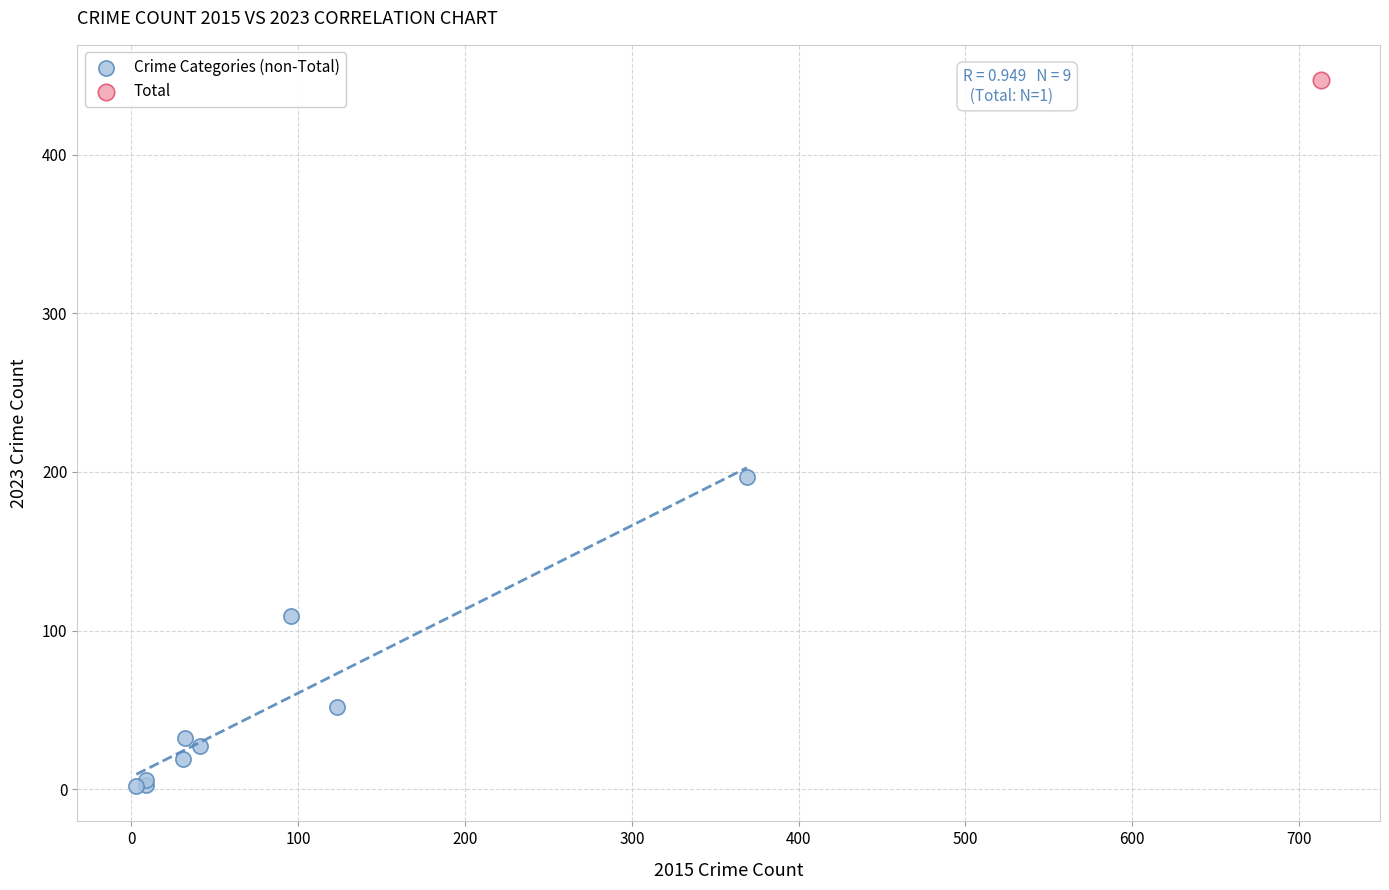

What are all the series names shown in the legend?

Crime Categories (non-Total), Total